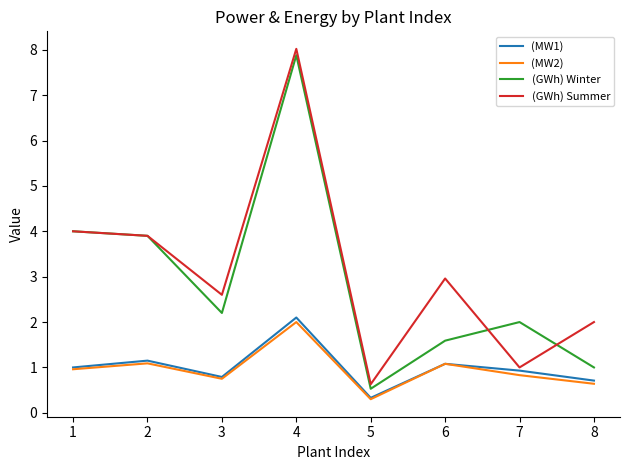

Does the chart display data point markers on the line(s)?

No